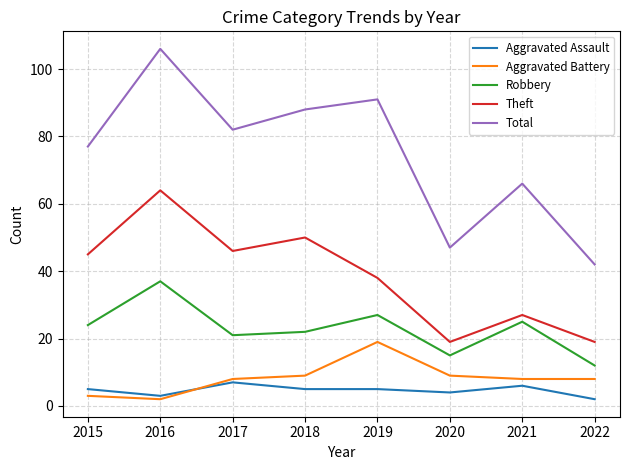

What is the sum of the Theft values at 2017 and 2015?

91